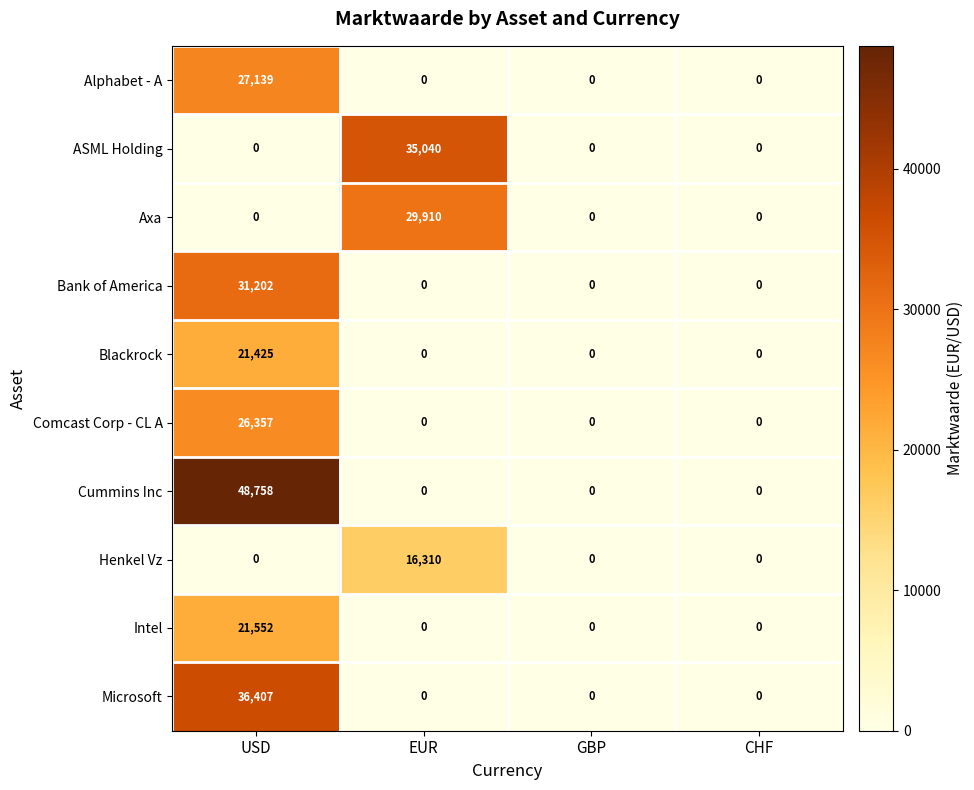

Rank the series by their maximum value, from highest to lowest.

Cummins Inc, Microsoft, ASML Holding, Bank of America, Axa, Alphabet - A, Comcast Corp - CL A, Intel, Blackrock, Henkel Vz